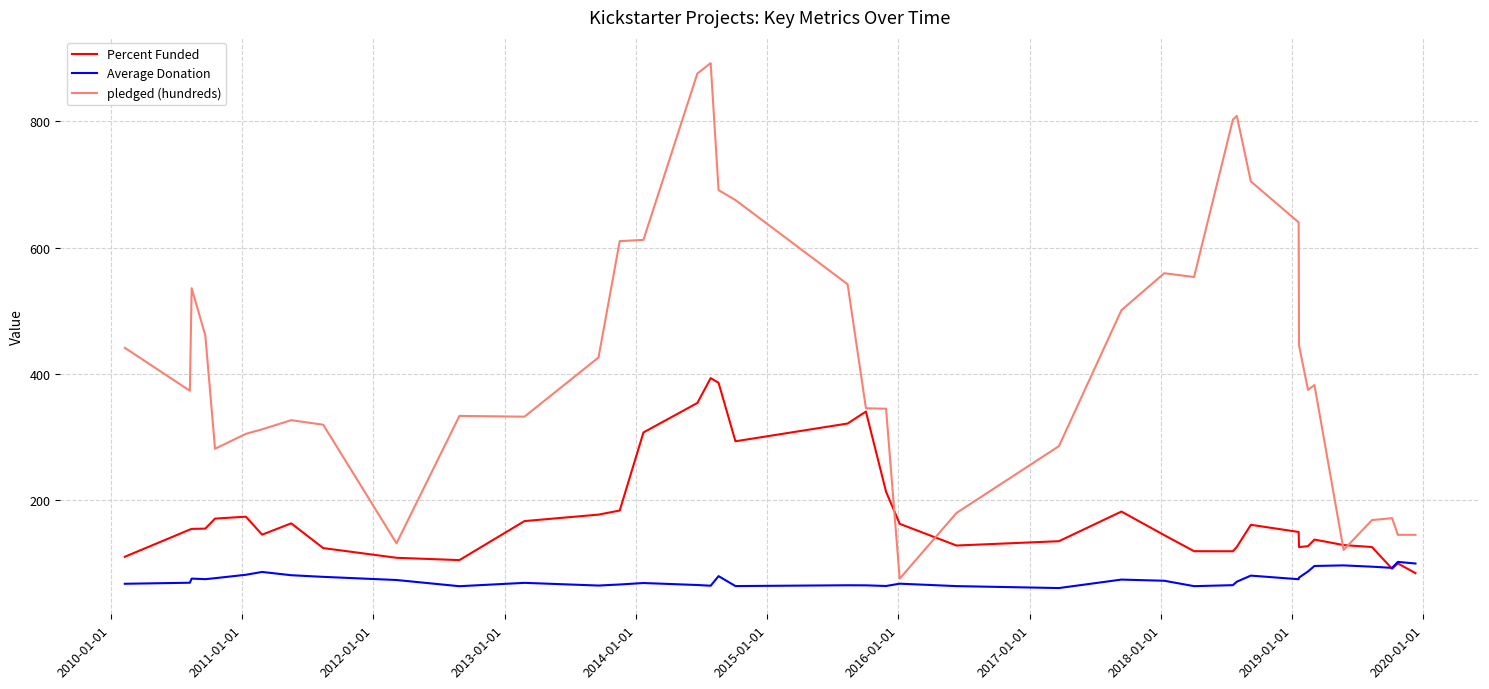

How many times do Percent Funded and Average Donation cross each other?

1